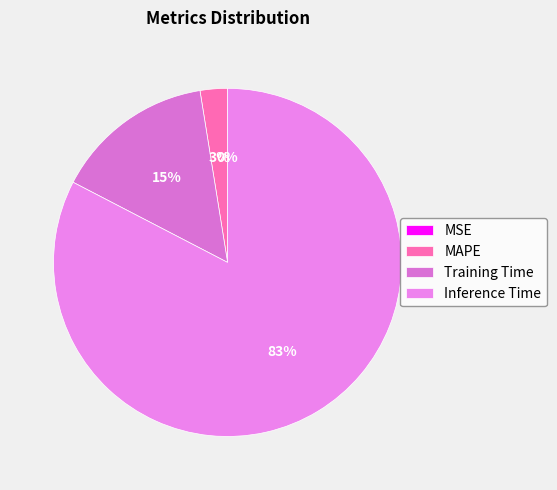

To the nearest percent, what percentage of the pie is Inference Time?

83%